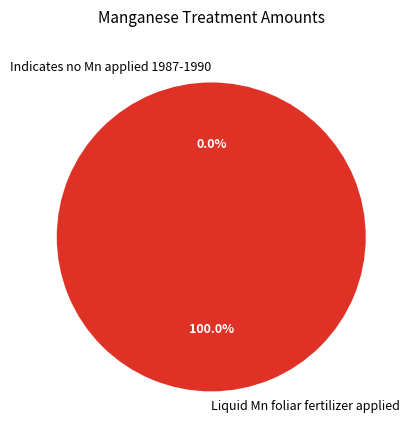

To the nearest percent, what is the combined percentage of Indicates no Mn applied 1987-1990 and Liquid Mn foliar fertilizer applied?

100%